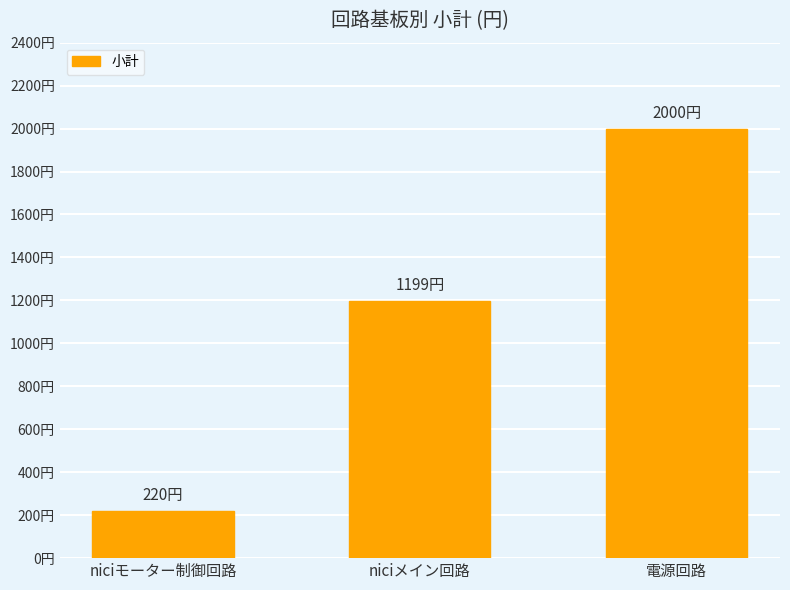

List the labels in order of value, smallest first.

niciモーター制御回路, niciメイン回路, 電源回路